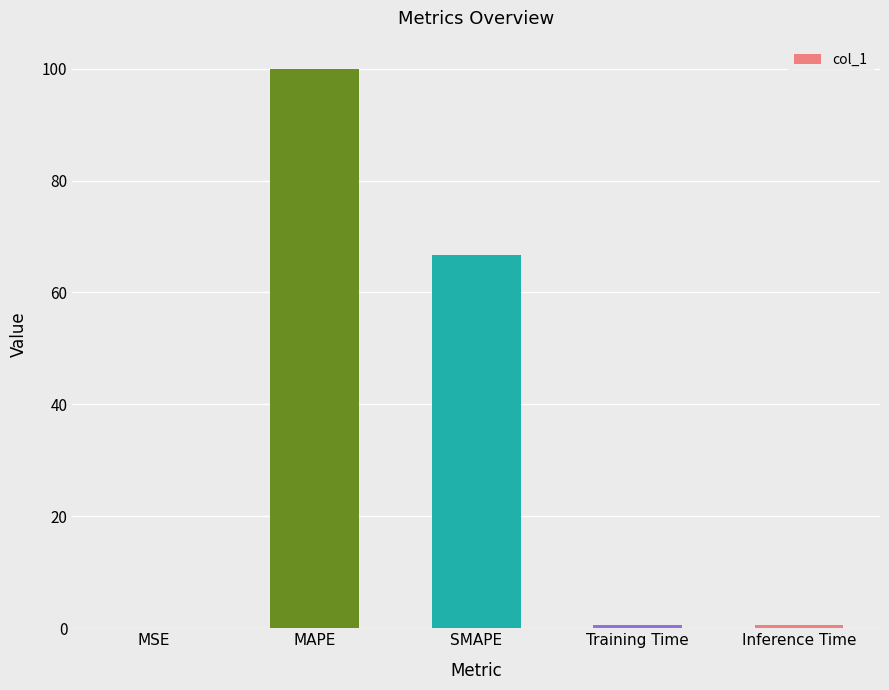

What is the maximum value shown in the chart?

100.0